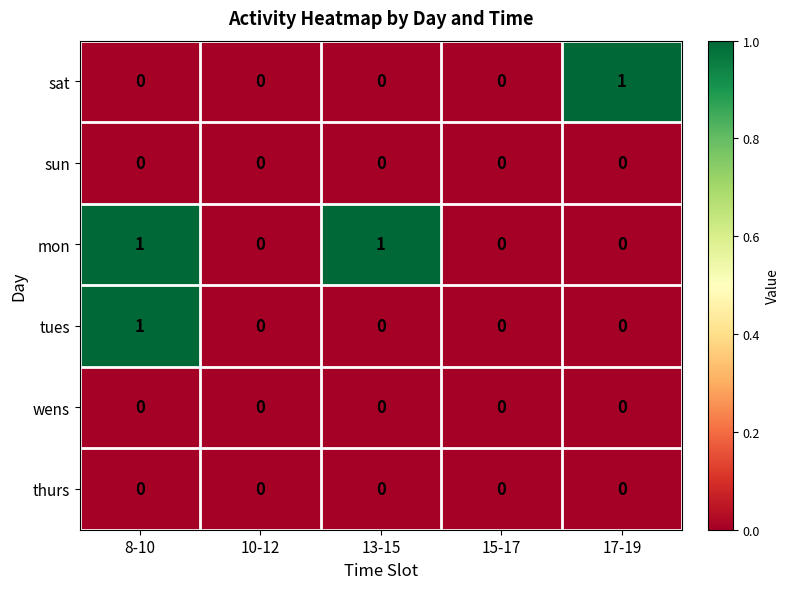

Reading left to right, transcribe all the data shown in this chart.

sat: 0	0	0	0	1
sun: 0	0	0	0	0
mon: 1	0	1	0	0
tues: 1	0	0	0	0
wens: 0	0	0	0	0
thurs: 0	0	0	0	0